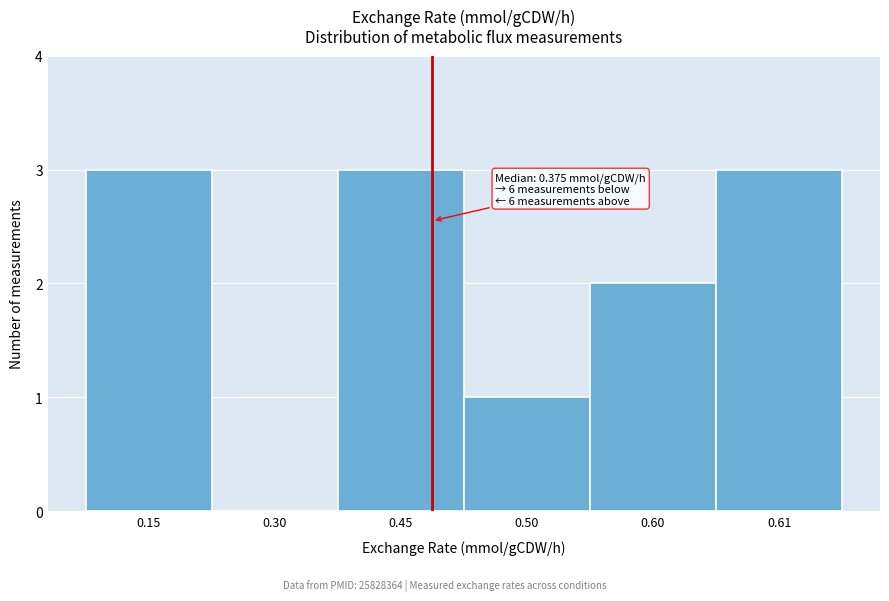

Reading right to left, list all the values displayed in this chart.

0.61=3	0.60=2	0.50=1	0.45=3	0.30=0	0.15=3